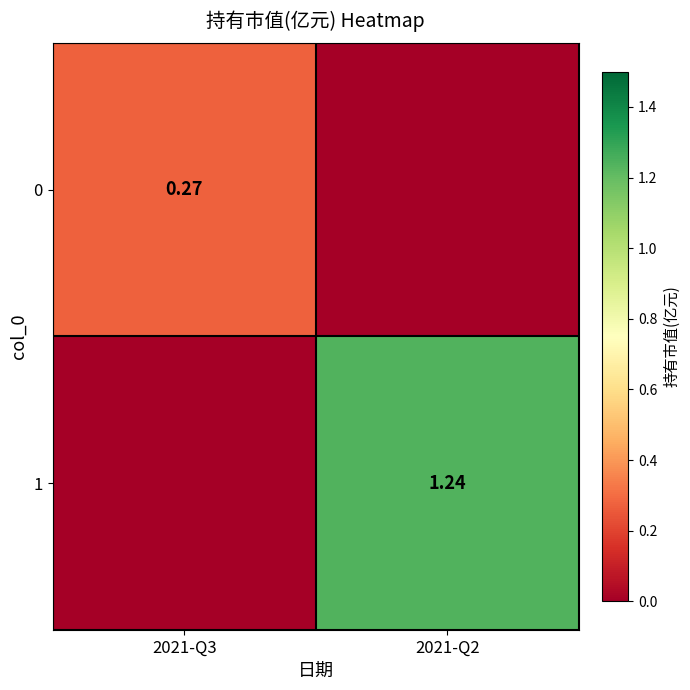

What is the difference between the 1 values at 2021-Q3 and 2021-Q2?

1.2